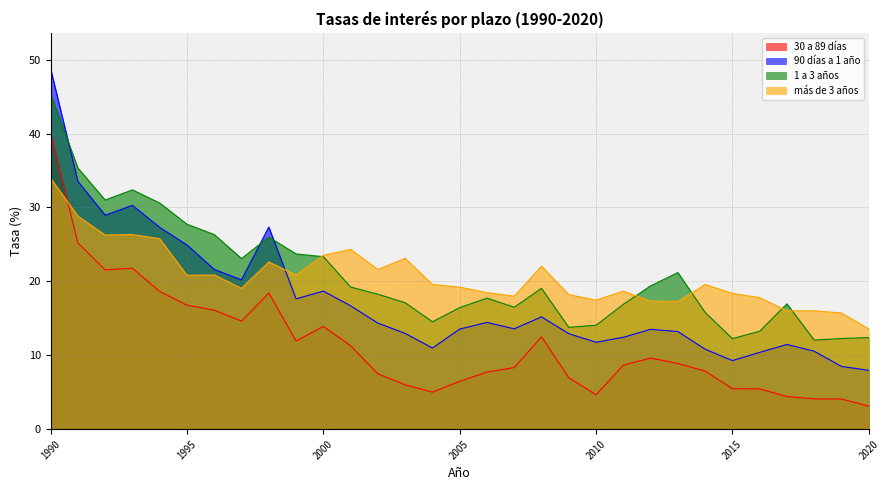

What is the sum of the más de 3 años values at 2017 and 2002?

37.6